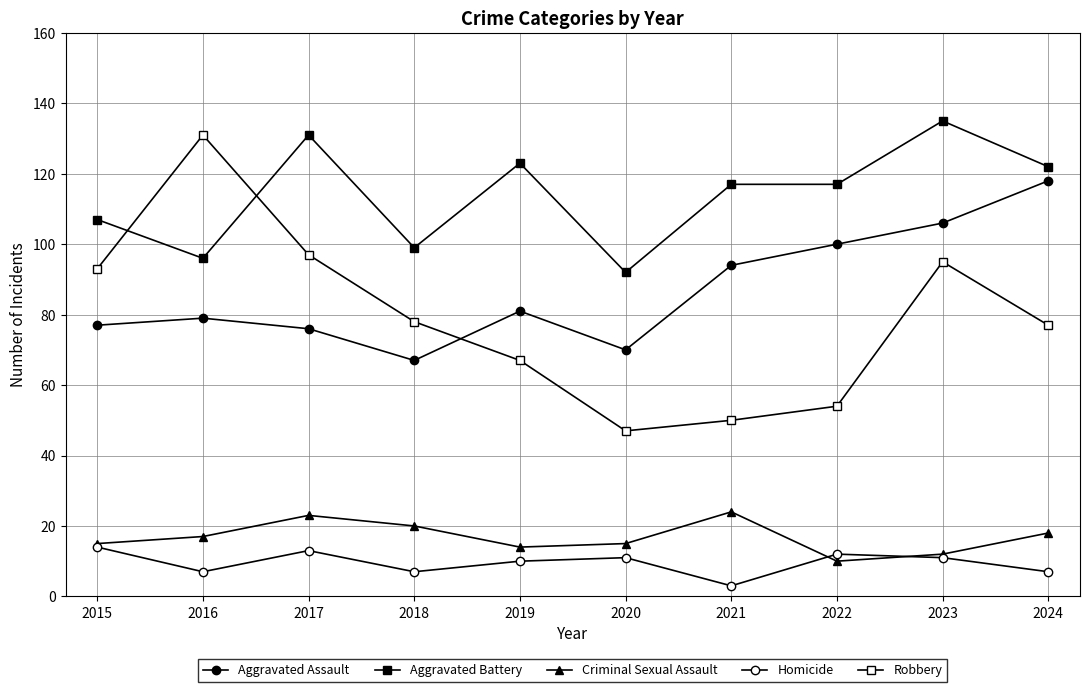

Is this an area chart (filled region under the line)?

No